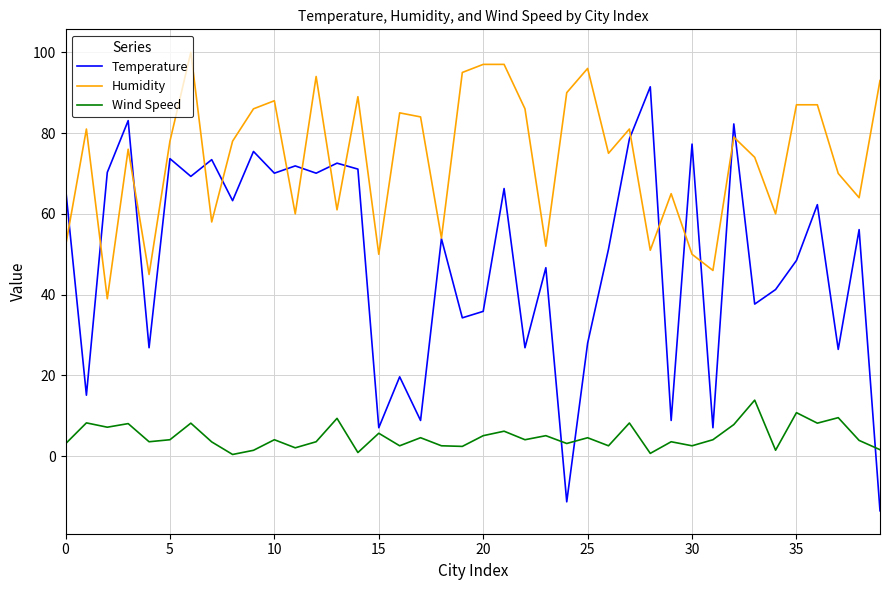

Which series has the largest total across all categories?

Humidity